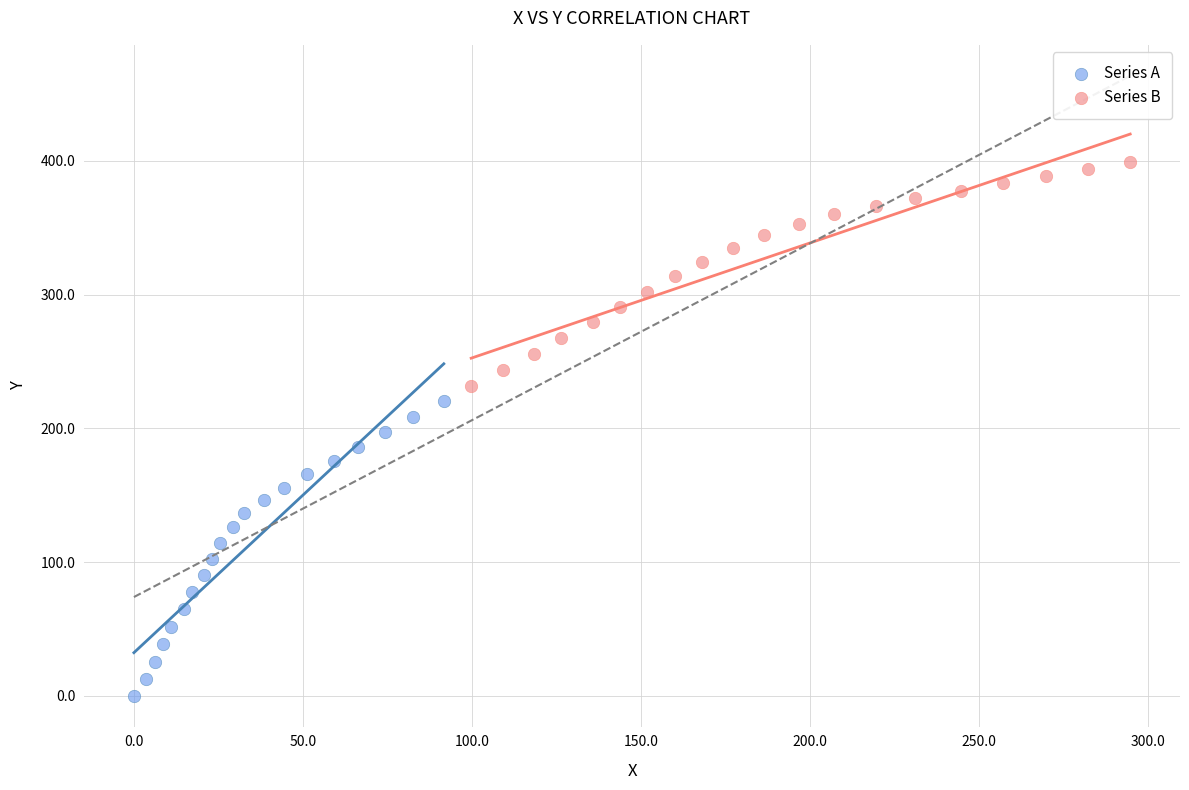

Which series contains the highest Y value?

Series B